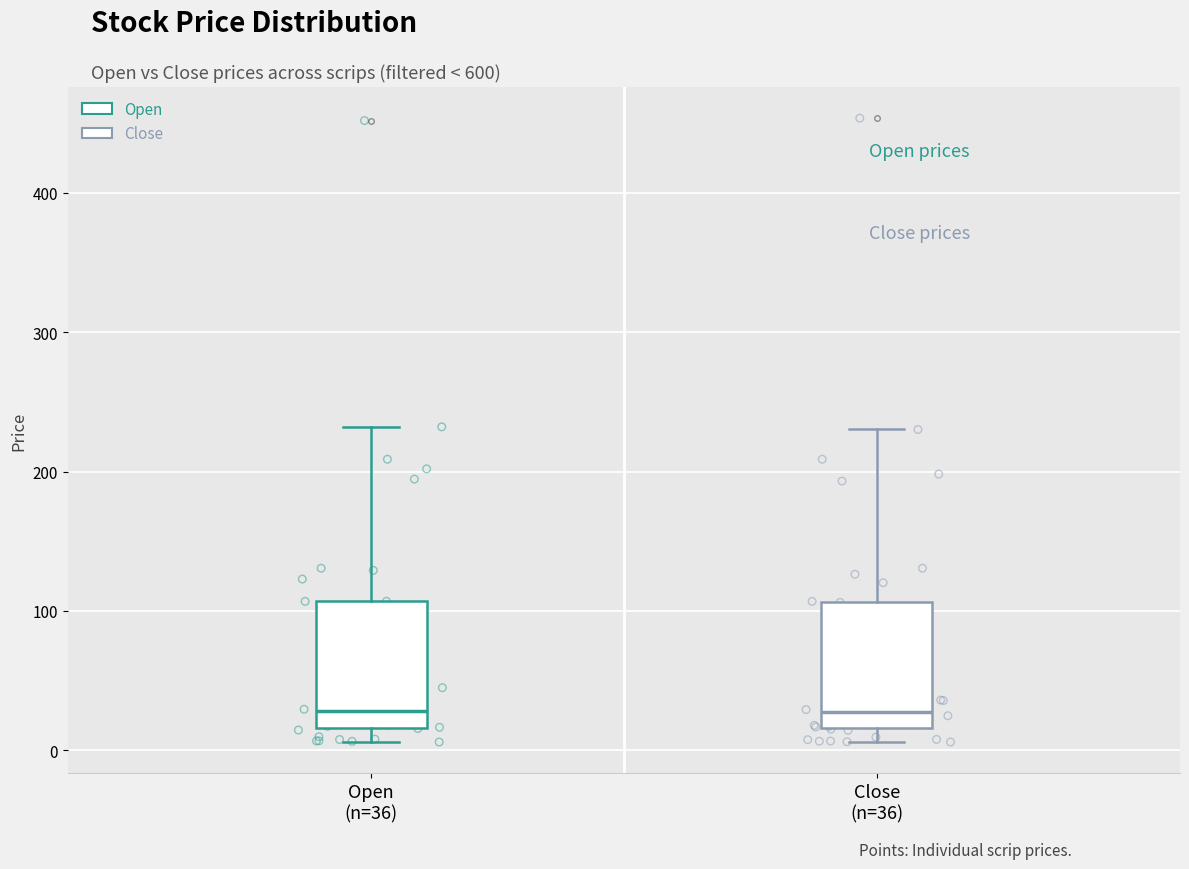

Where is the lower edge of the box for Close (n=36) on the y-axis? The values are not printed on the chart, so give them approximately, as read against the axis.

20